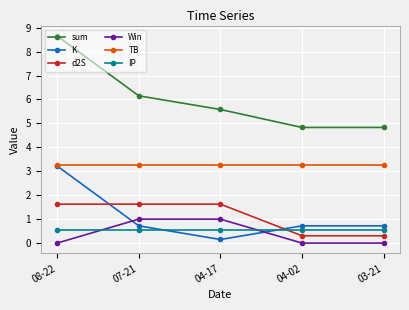

True or false: sum has a value of 3.2 at 04-02.

False